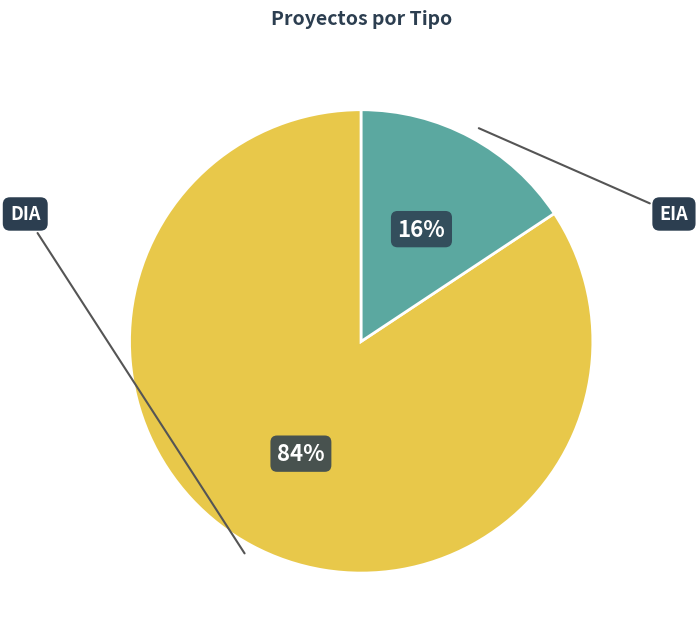

To the nearest percent, what is the average slice percentage?

50%